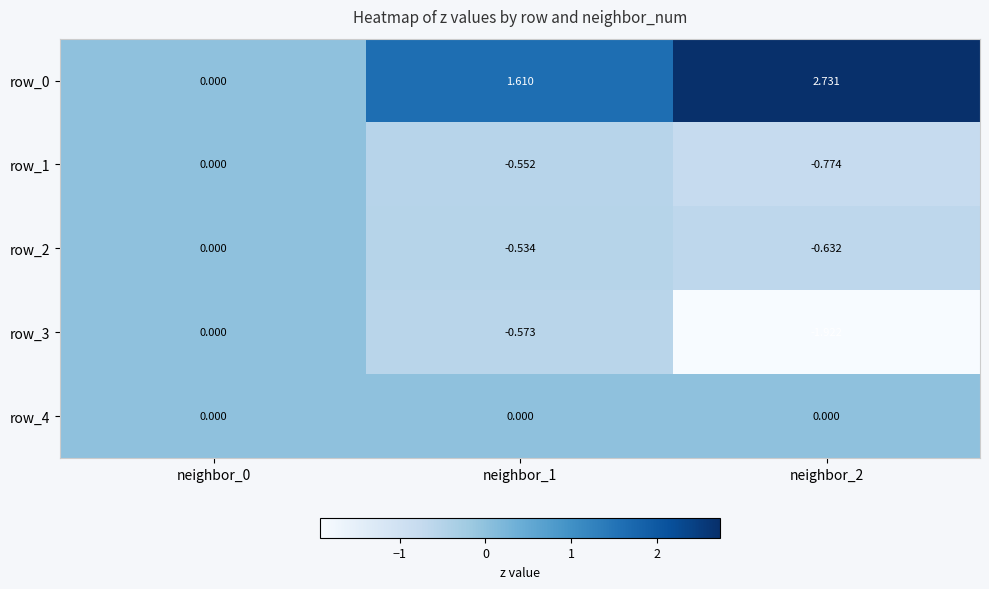

At how many categories does at least one series exceed 1?

2